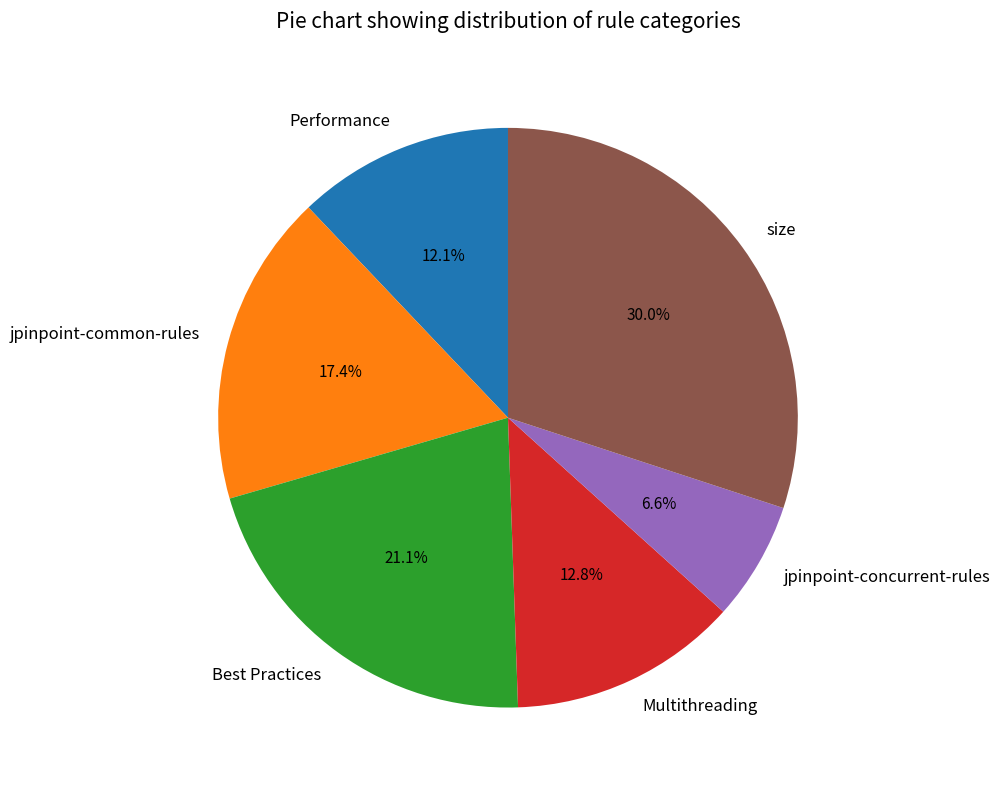

To the nearest percent, what portion does jpinpoint-common-rules represent?

17%